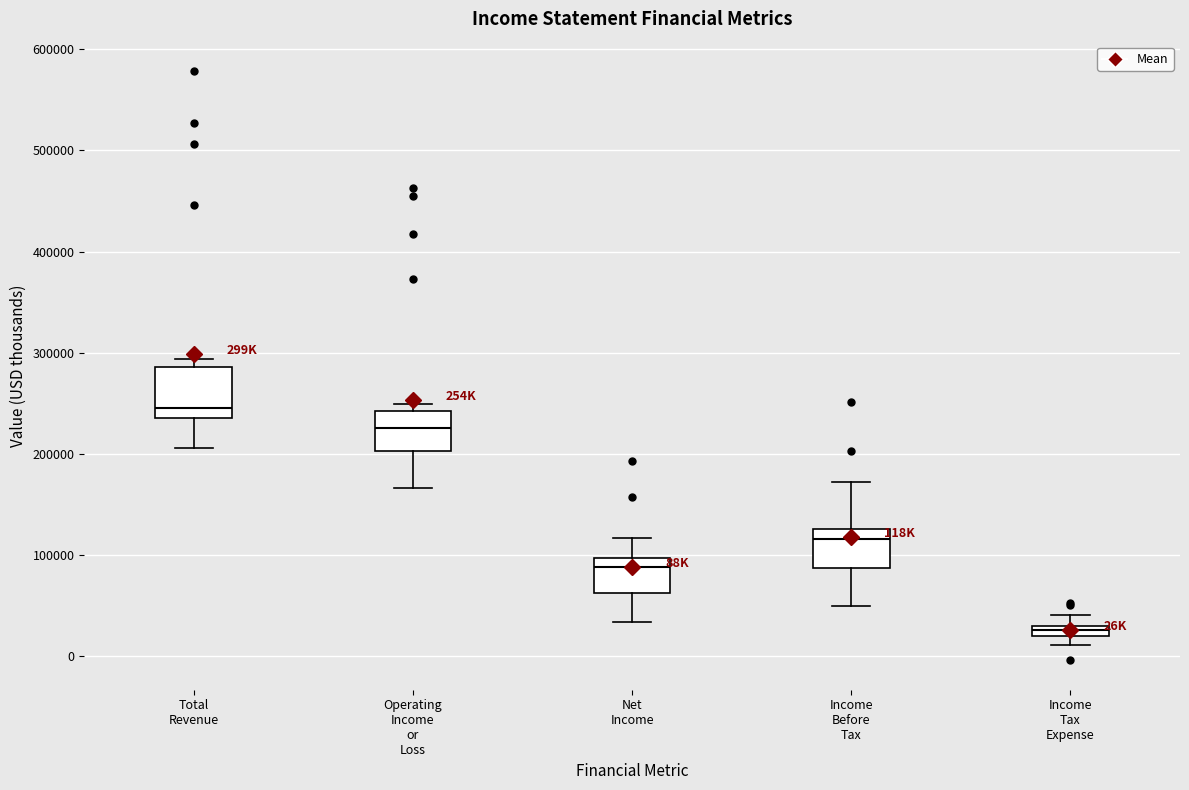

Which box's median line is the highest?

Total Revenue